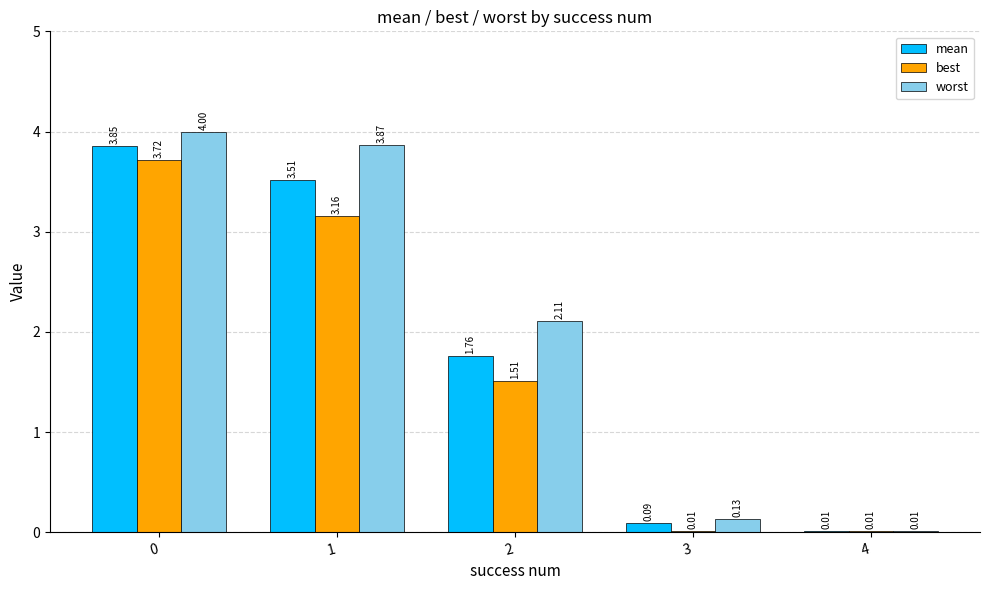

Which series has the largest total across all categories?

worst